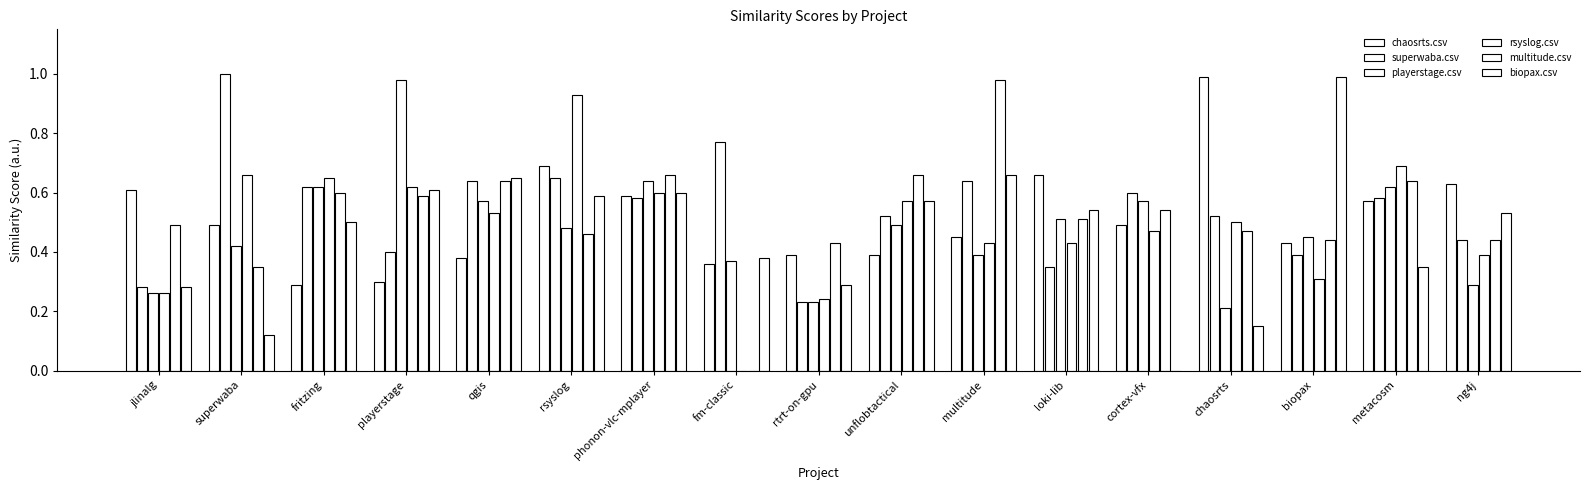

What is the approximate value of biopax.csv at chaosrts?

0.1